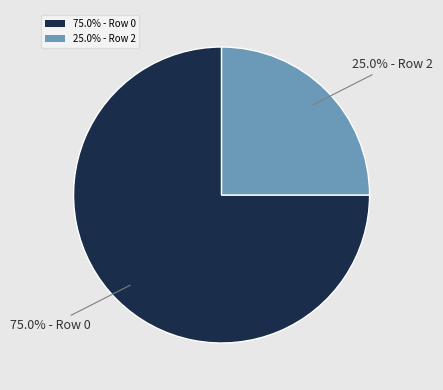

What is the largest slice in the pie chart?

75.0% - Row 0